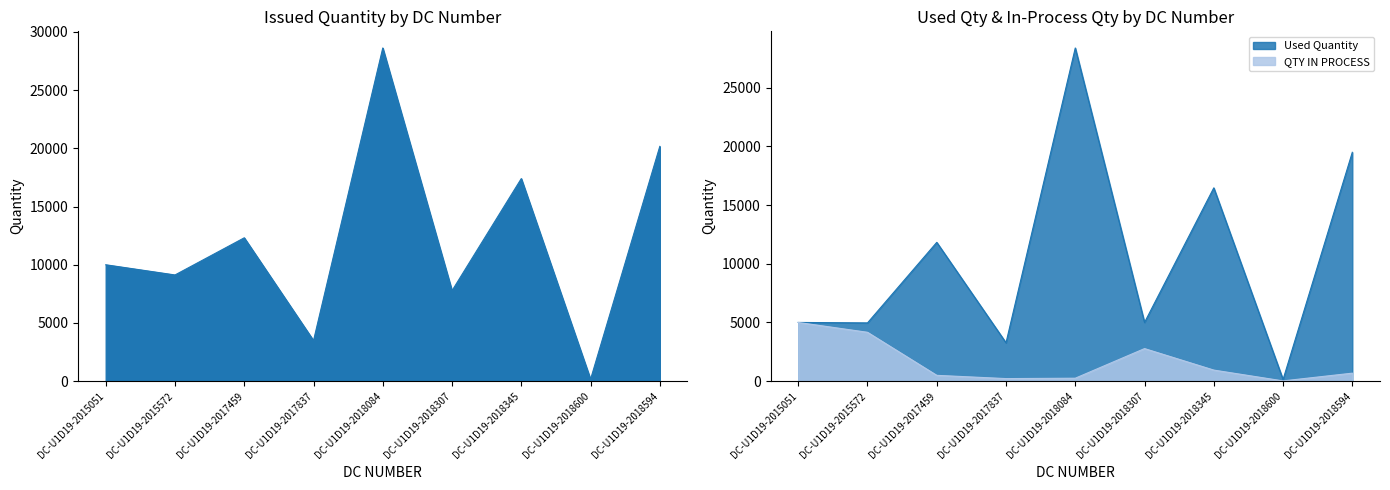

How many interior local peaks does the QTY IN PROCESS series have?

1